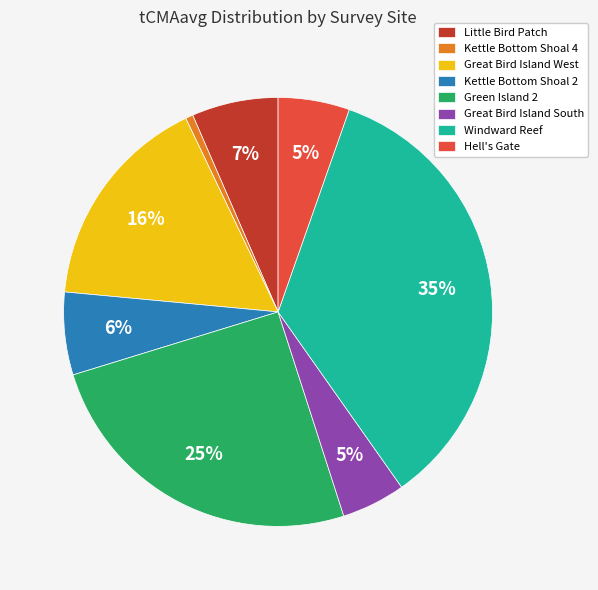

What percentage is the Great Bird Island West slice, to the nearest percent?

16%